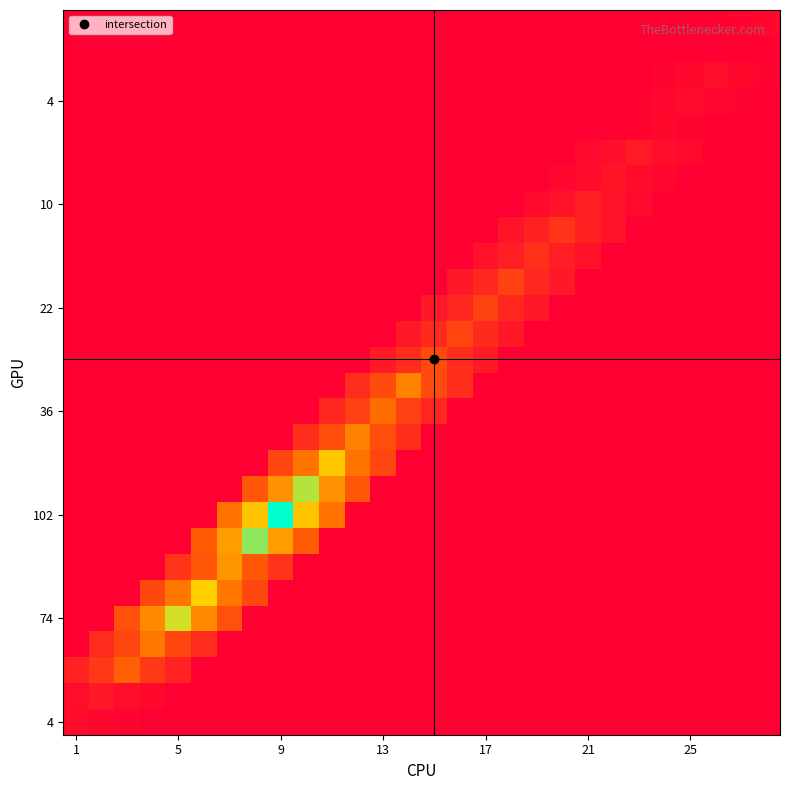

At how many categories does at least one series exceed 0?

28